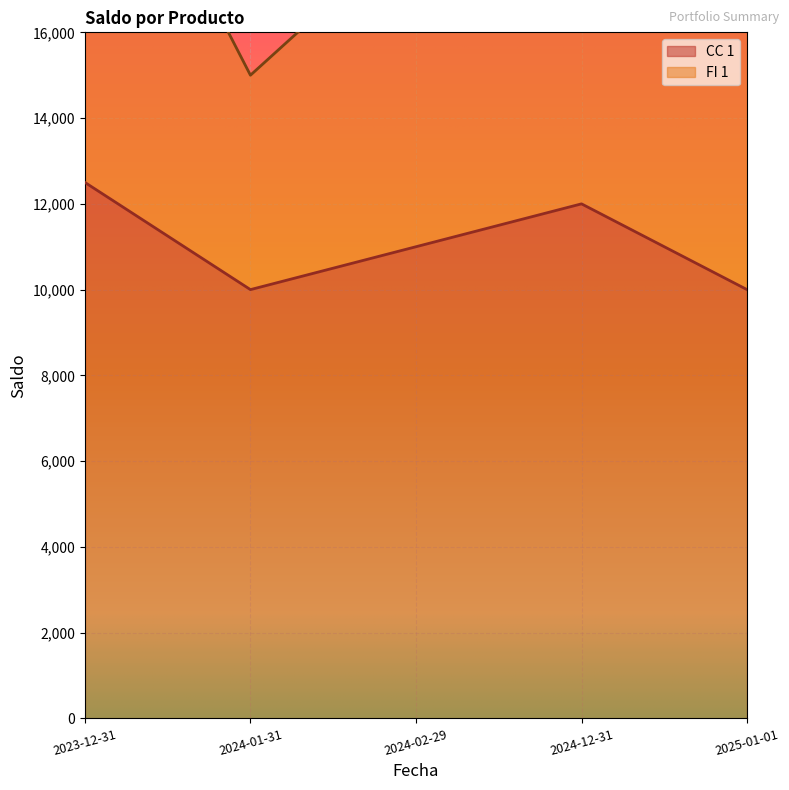

Rank the categories by value from highest to lowest.

2023-12-31, 2024-12-31, 2024-02-29, 2024-01-31, 2025-01-01